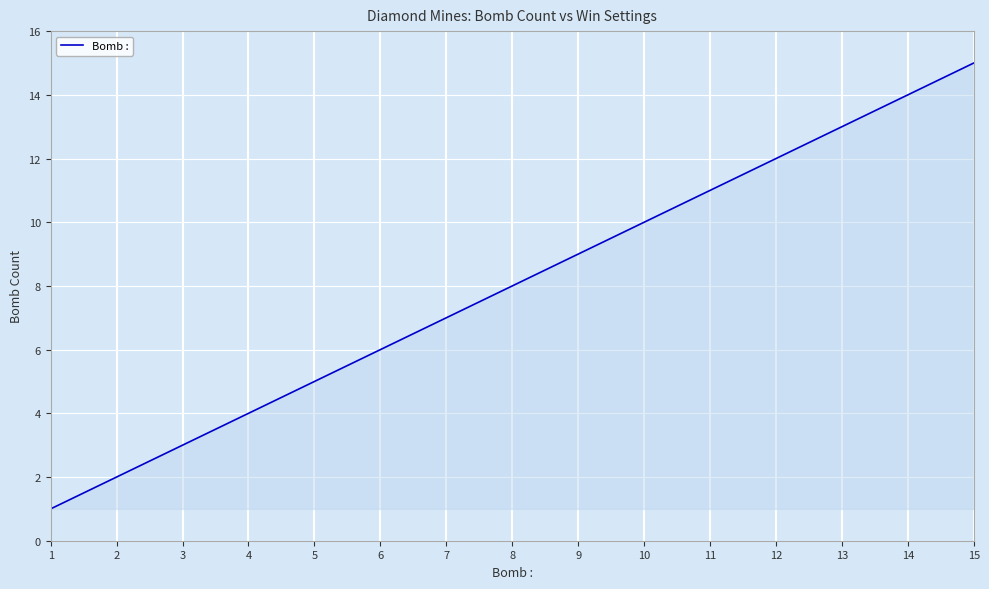

Reading left to right, what are all the values shown in this chart?

1=1	2=2	3=3	4=4	5=5	6=6	7=7	8=8	9=9	10=10	11=11	12=12	13=13	14=14	15=15